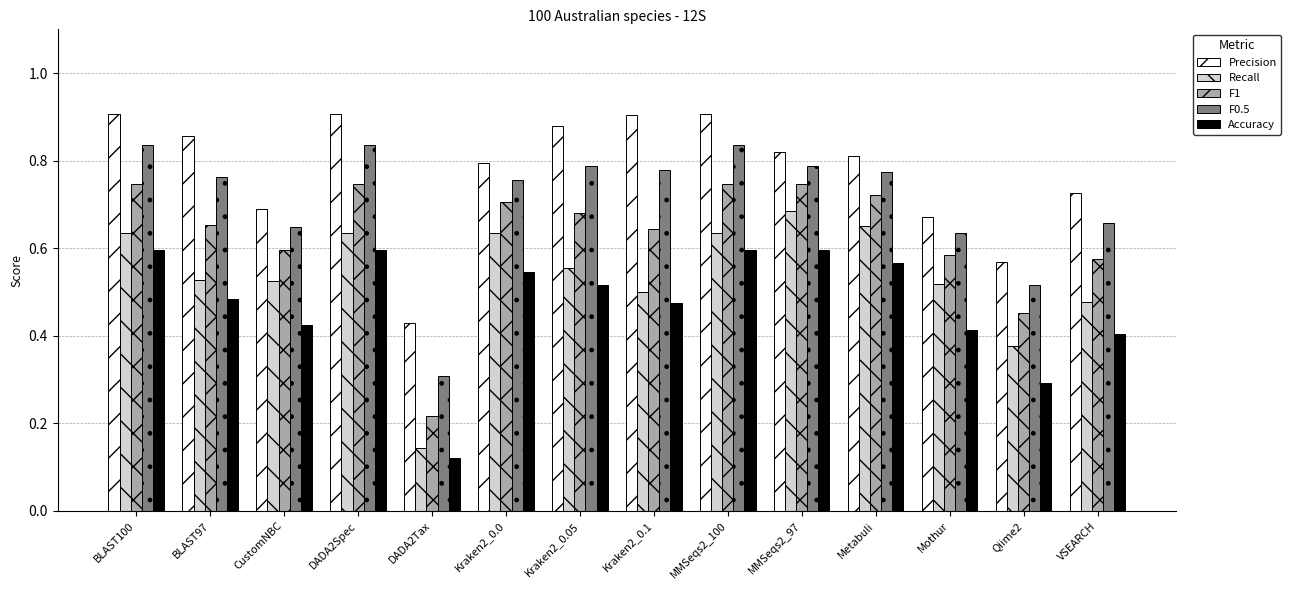

What is the difference between the second highest and second lowest values in the F1 series?

0.3